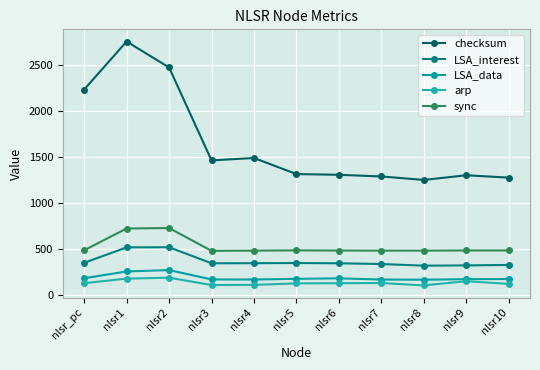

At which label does sync reach its peak?

nlsr2